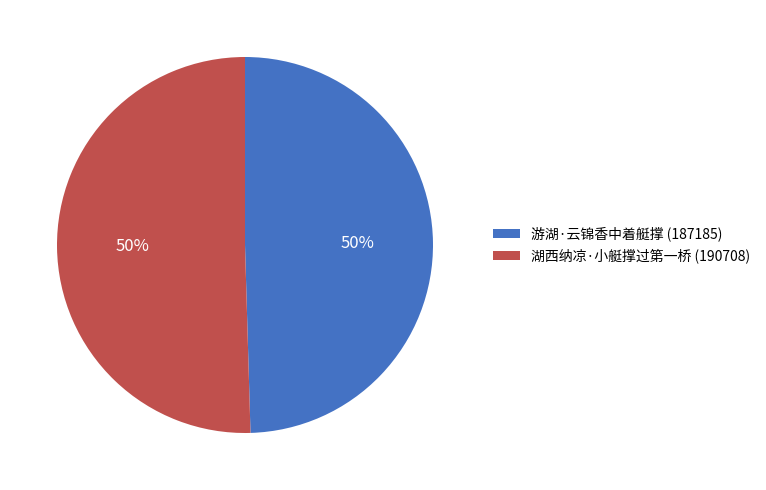

True or false: 湖西纳凉·小艇撑过第一桥 accounts for 64% of the total.

False